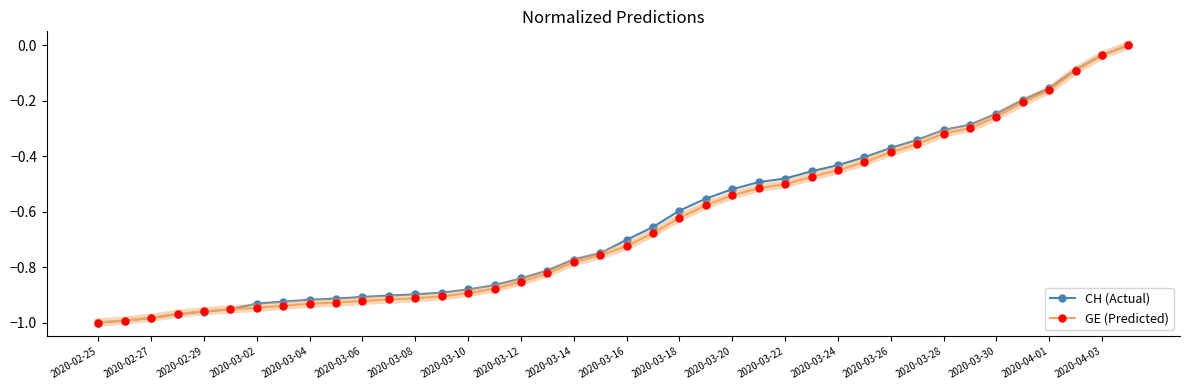

What is the minimum value shown in the chart?

-1.0